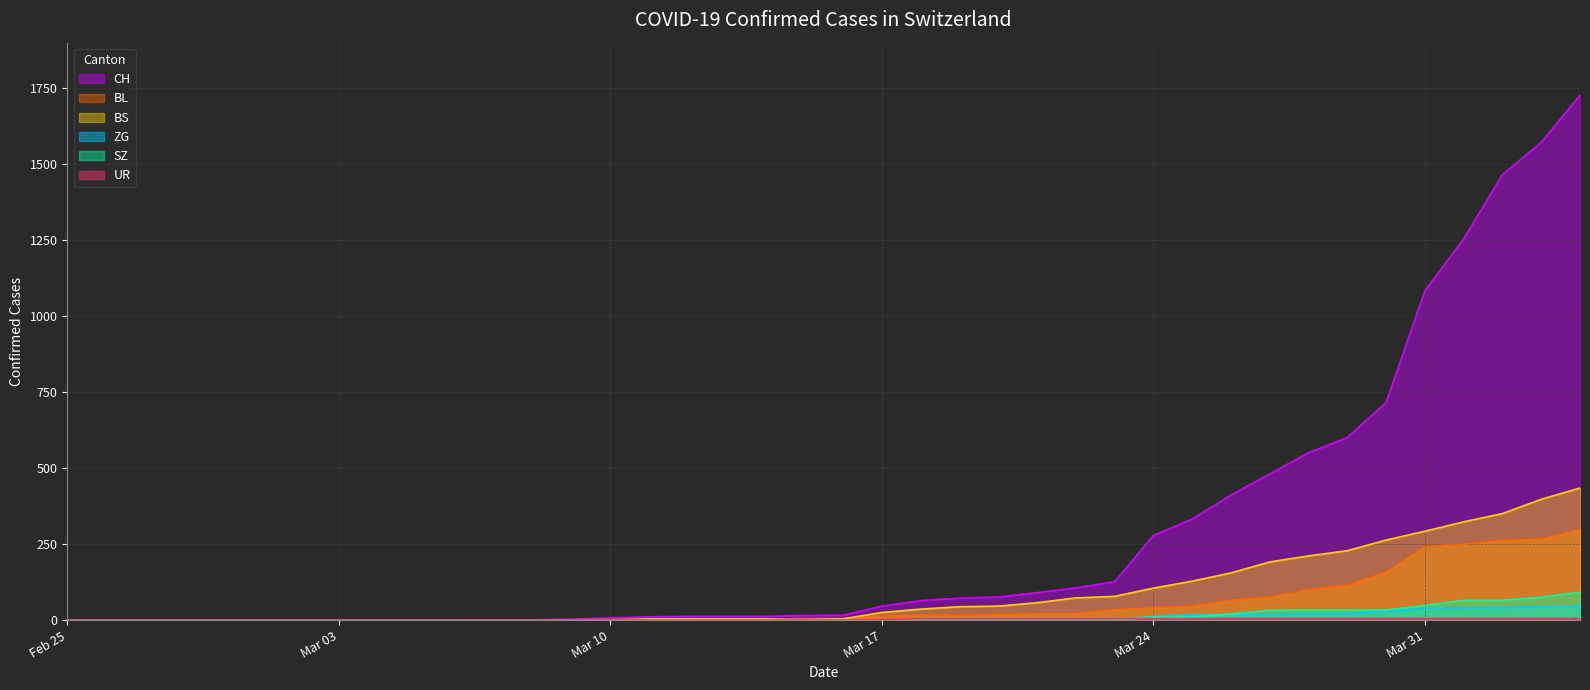

Which series has the largest range (max minus min)?

CH